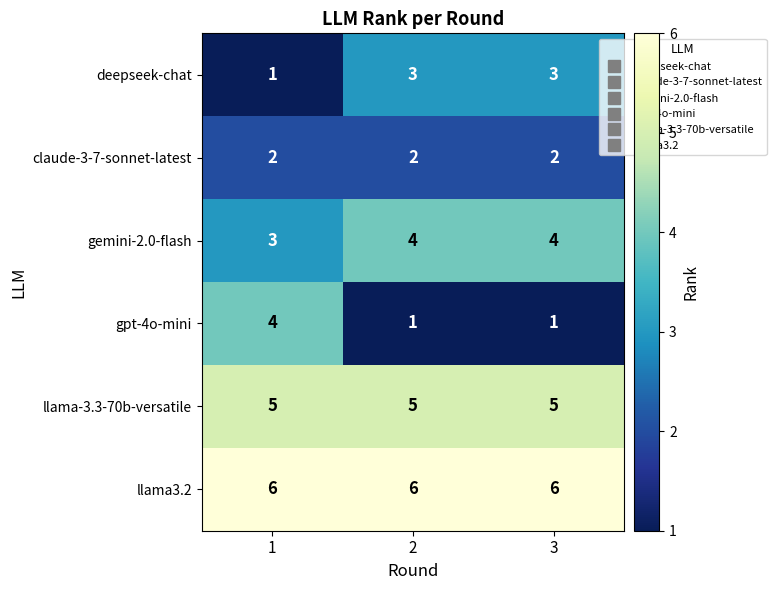

Reading left to right, list all the values displayed in this chart.

deepseek-chat: 1=1	2=3	3=3
claude-3-7-sonnet-latest: 1=2	2=2	3=2
gemini-2.0-flash: 1=3	2=4	3=4
gpt-4o-mini: 1=4	2=1	3=1
llama-3.3-70b-versatile: 1=5	2=5	3=5
llama3.2: 1=6	2=6	3=6